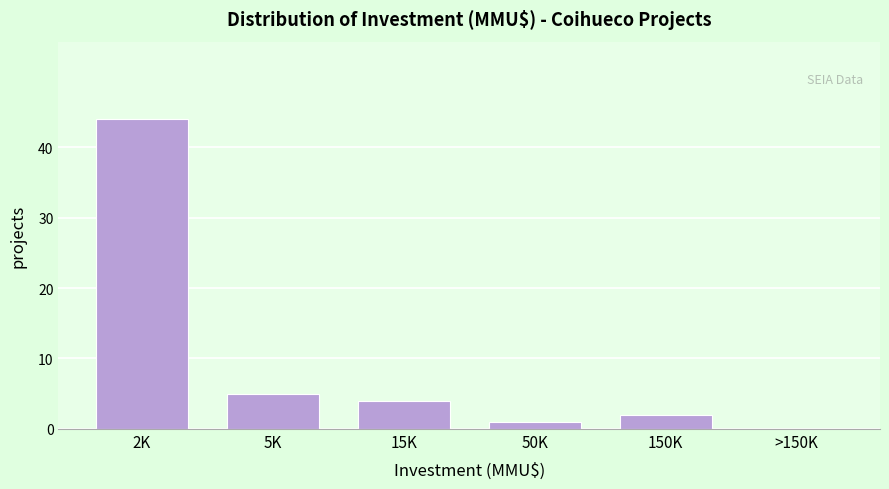

Reading right to left, list all the values displayed in this chart.

>150K=0	150K=2	50K=1	15K=4	5K=5	2K=44